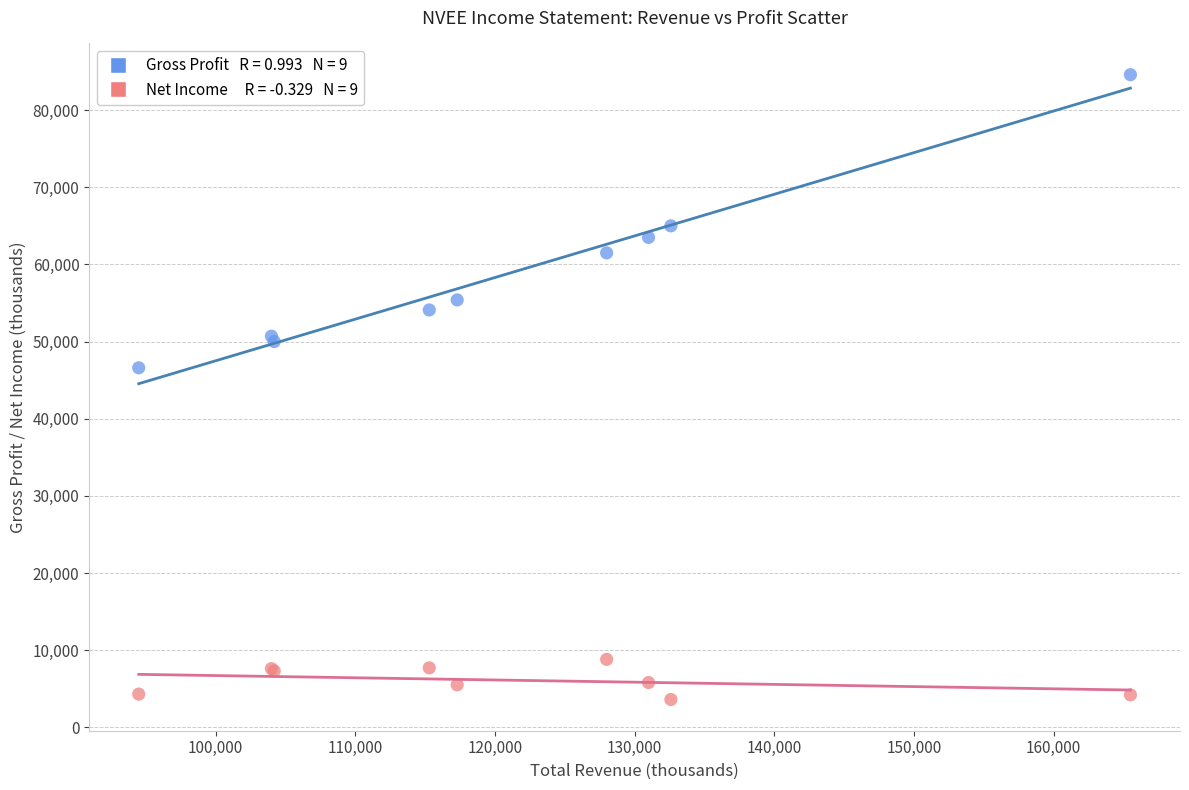

Across all series, what Y value is closest to 44100?

46600